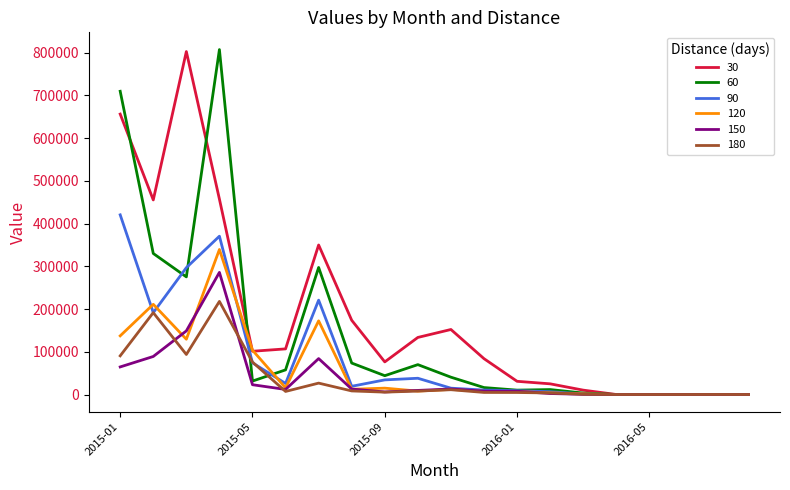

Which series has the largest total across all categories?

30